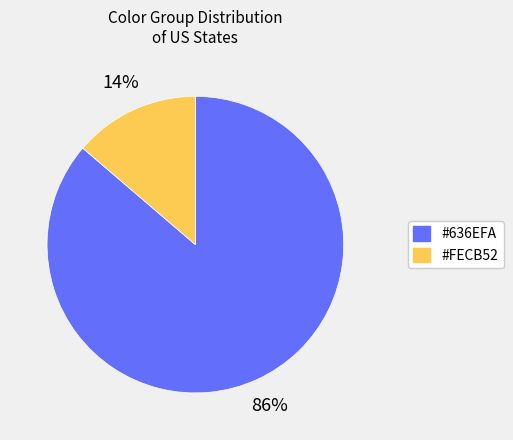

How many slices are in this pie chart?

2